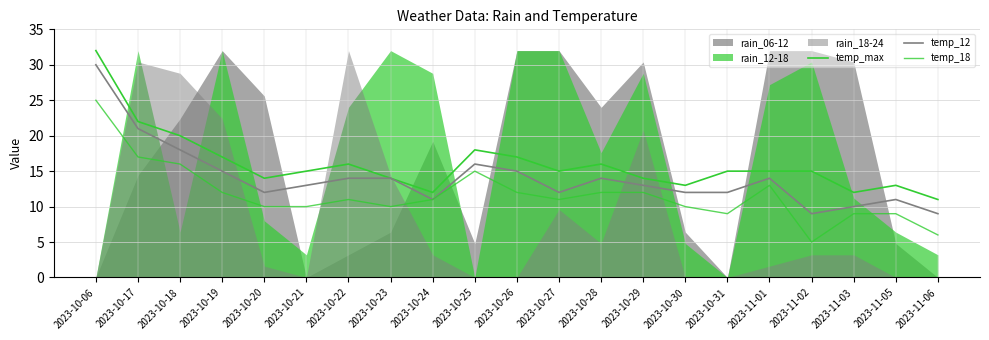

At how many categories does at least one series exceed 7?

21